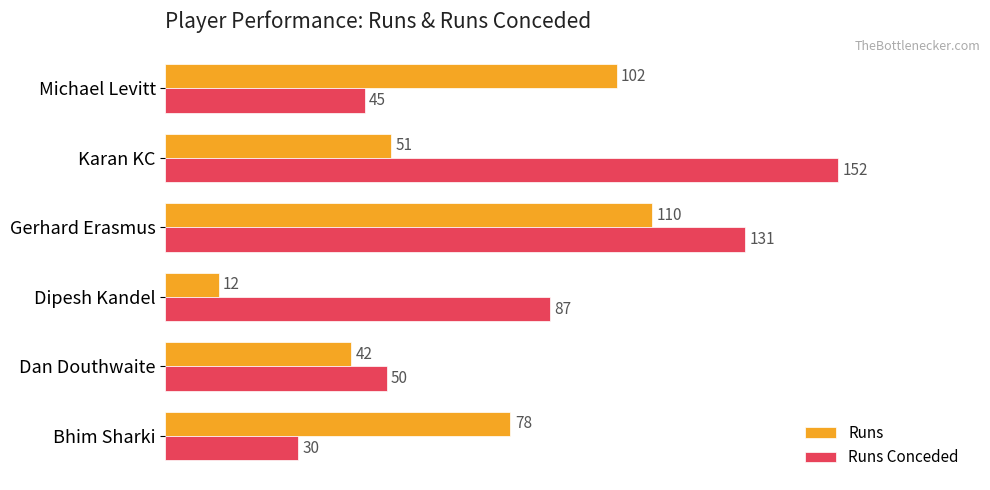

The Runs series shows 78 at Bhim Sharki. True or false?

True